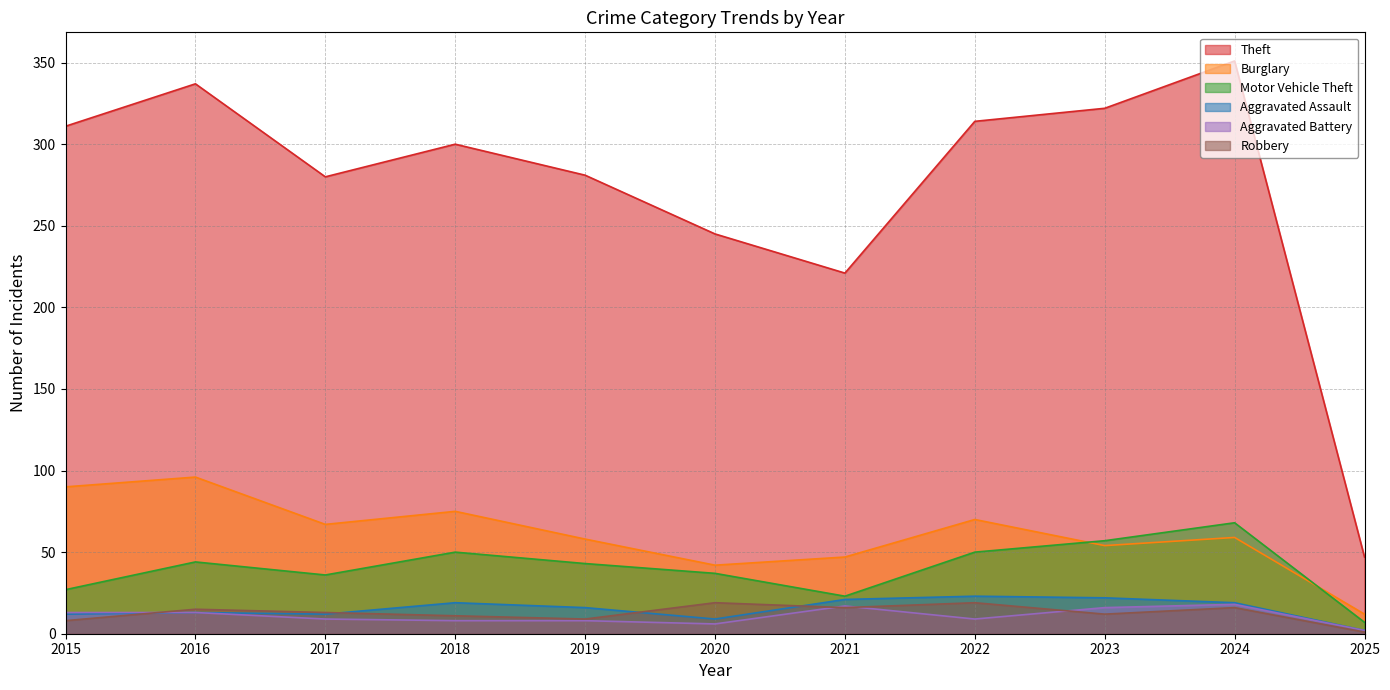

Which series changed the most between 2018 and 2020?

Theft